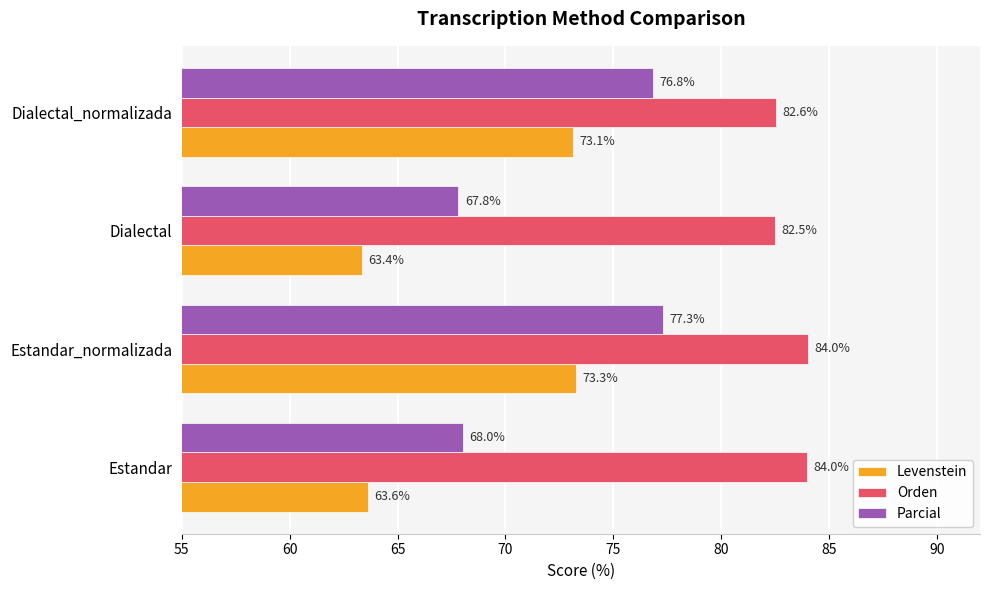

Where is Orden nearest to the value 83?

Dialectal_normalizada